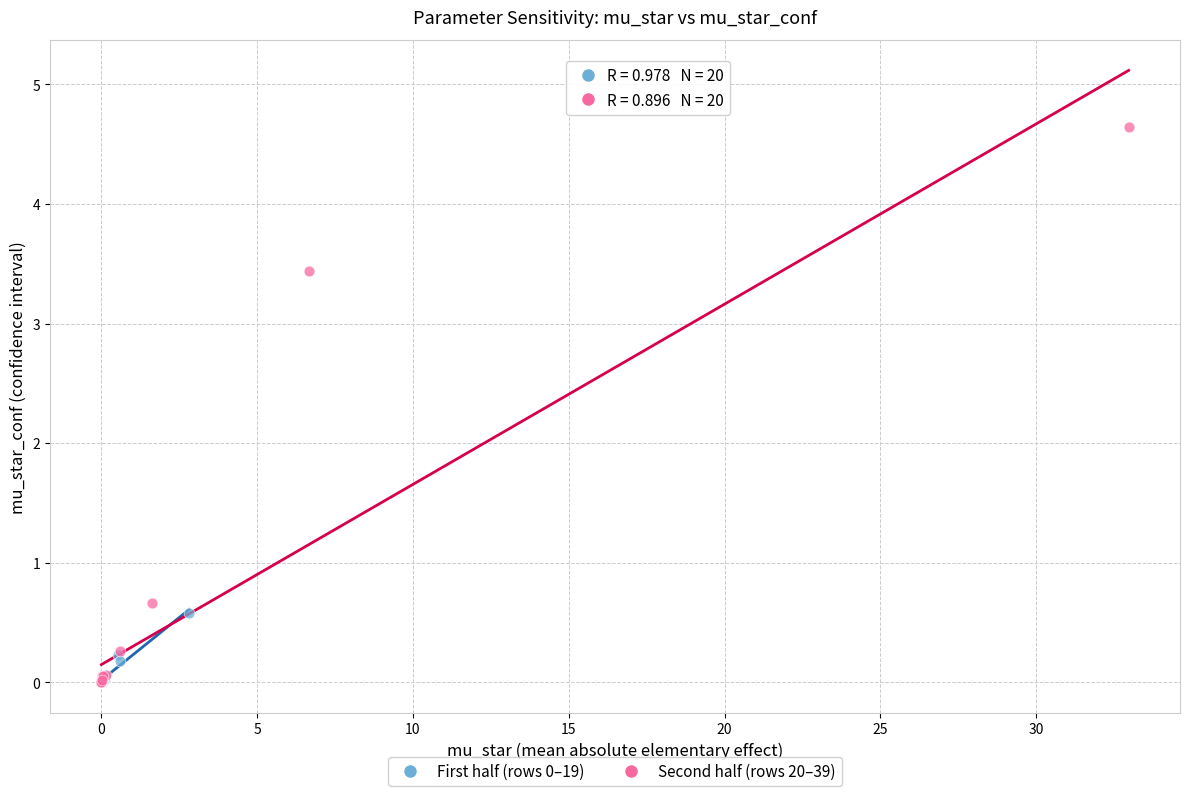

Which series has the largest Y range (max minus min)?

Second half (rows 20–39)